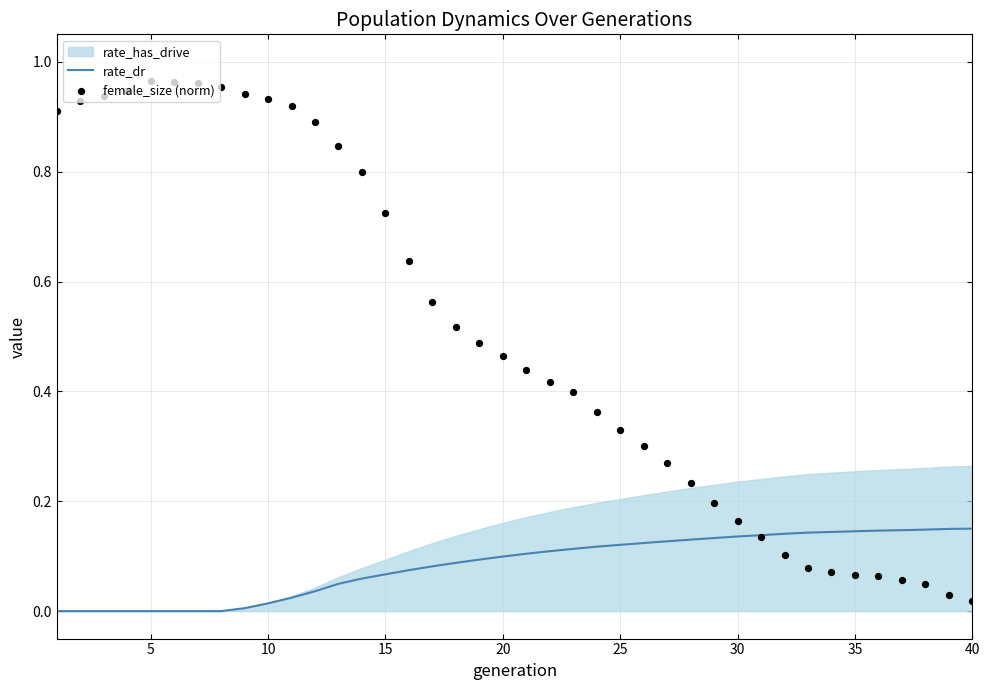

Which series has the largest total across all categories?

female_size (norm)